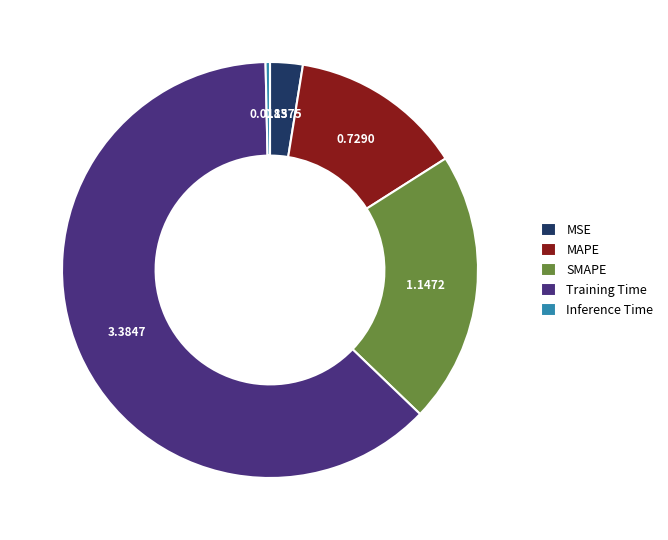

Rank the categories by value from lowest to highest.

Inference Time, MSE, MAPE, SMAPE, Training Time